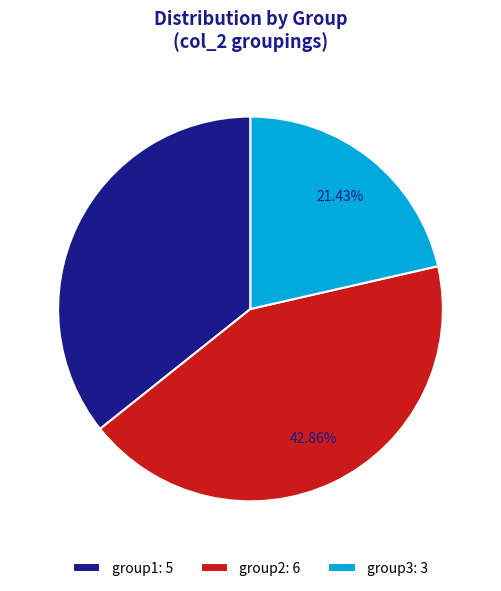

Which category has the biggest portion of the pie?

group2